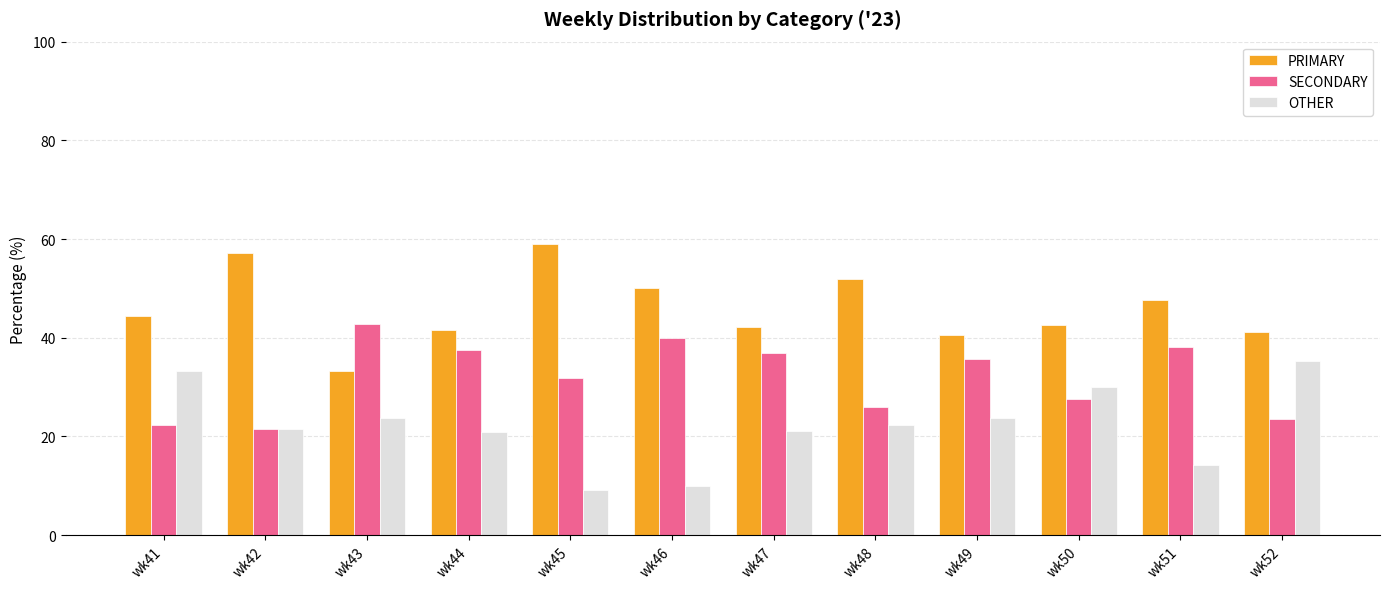

What is the difference between the highest and lowest values at wk46?

40.0